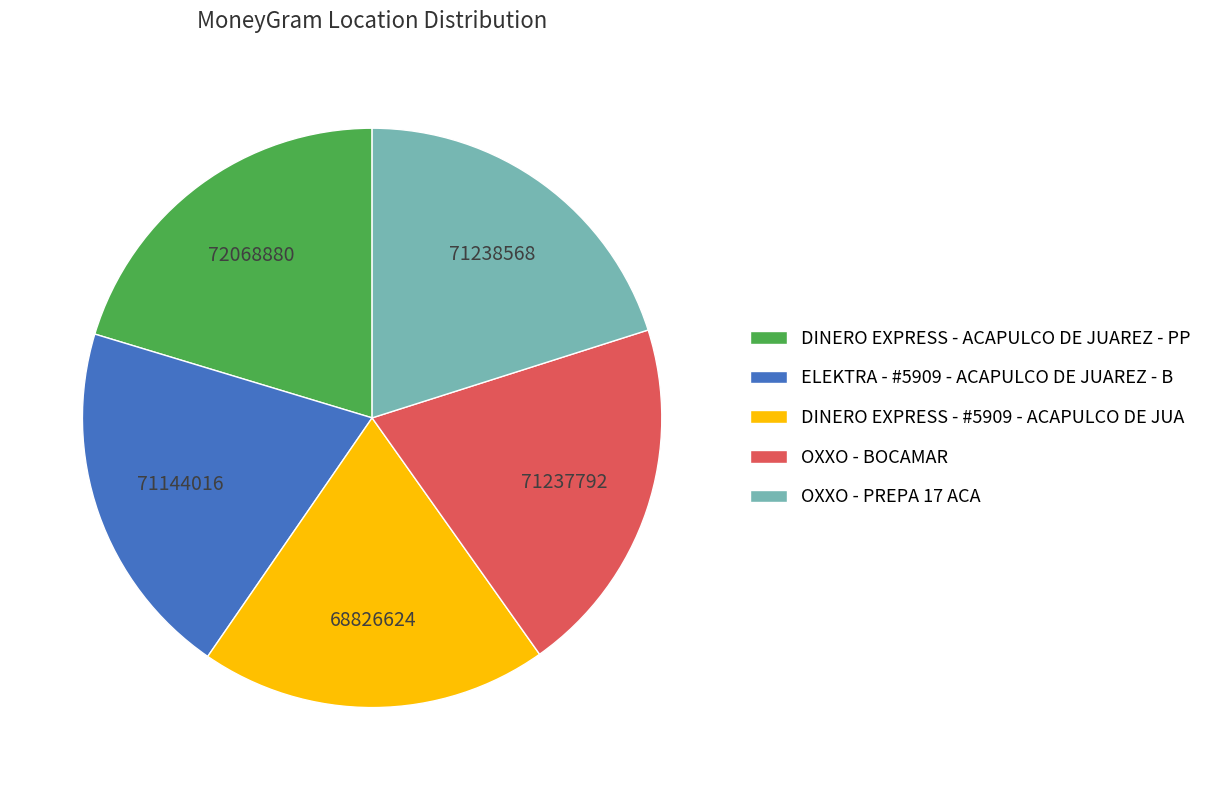

Is the sum of DINERO EXPRESS - #5909 - ACAPULCO DE JUA and OXXO - BOCAMAR greater than half?

No